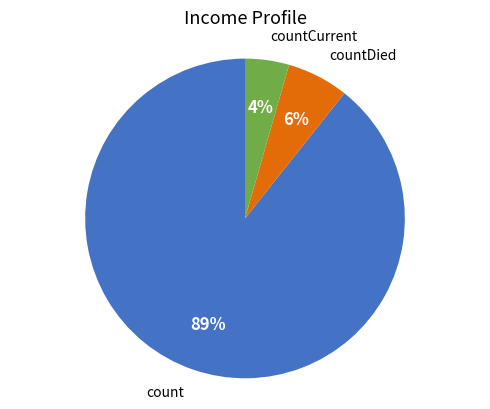

Does any single category account for the majority?

Yes